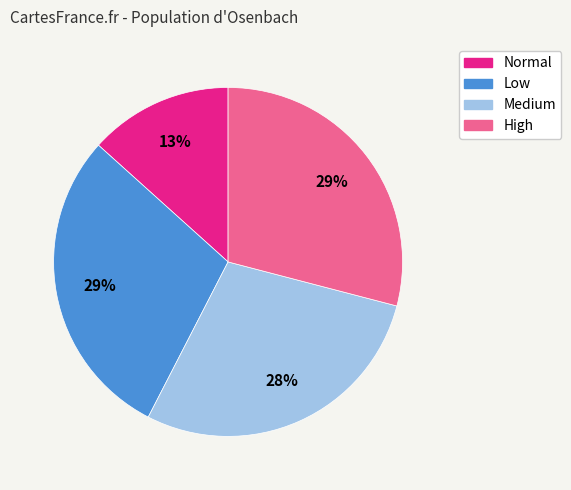

The Low slice represents 16% of the pie. True or false?

False